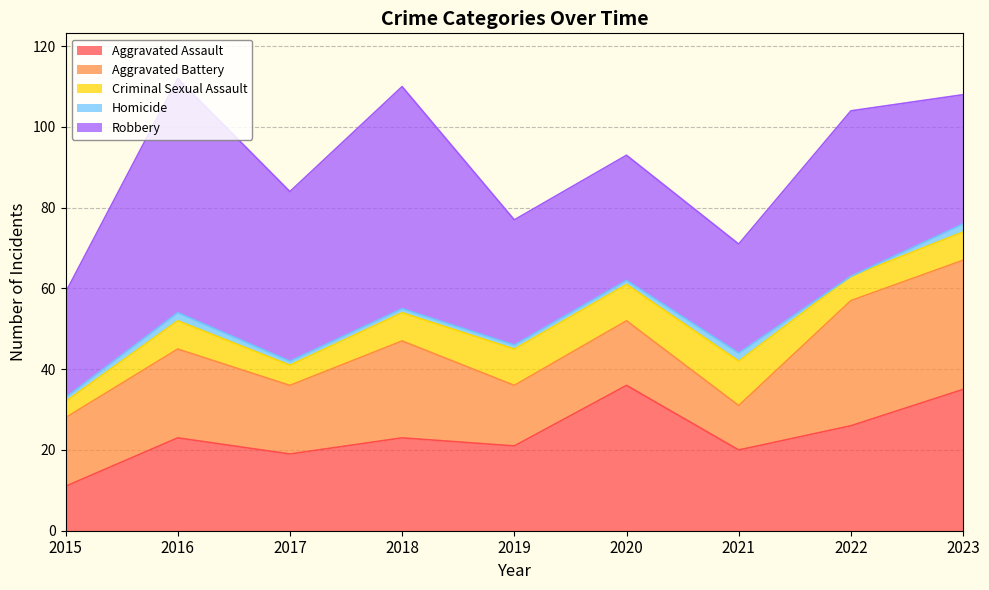

Is the value of Aggravated Battery at 2021 greater than the value of Aggravated Assault at 2020?

No